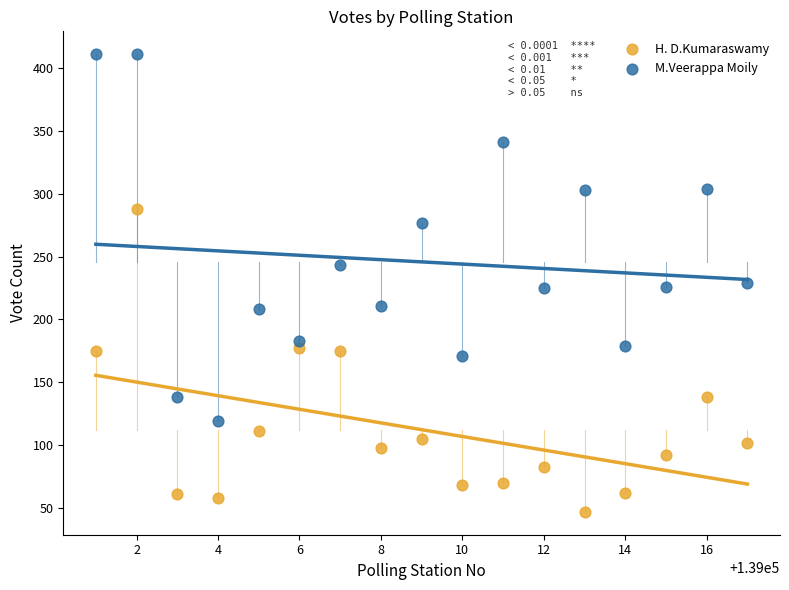

Which series reaches the maximum Y coordinate?

M.Veerappa Moily